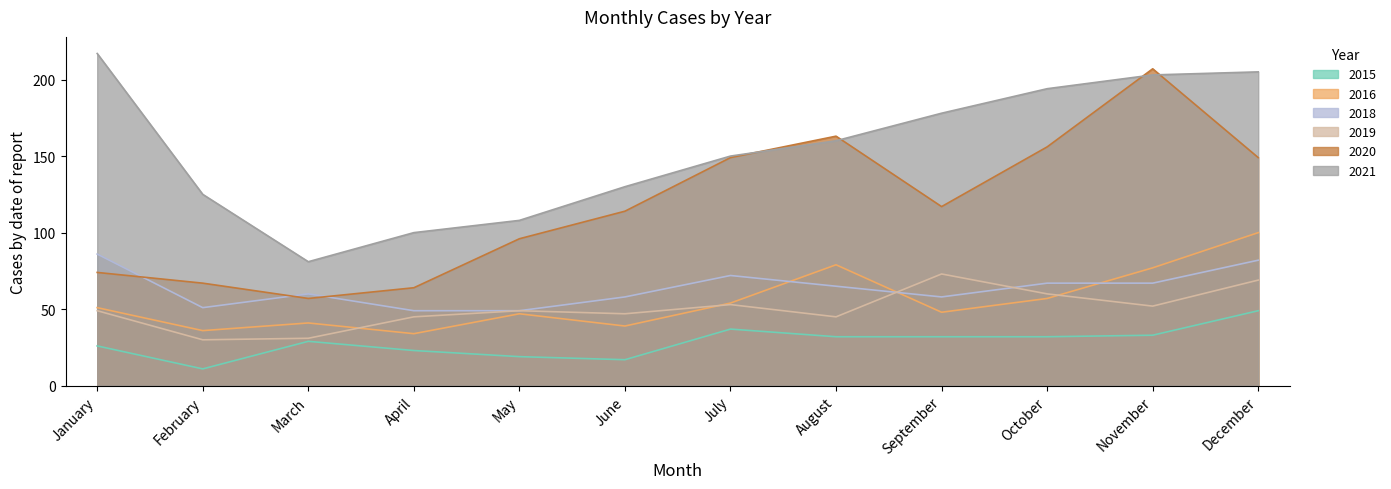

Is the value of 2020 at June greater than the value of 2021 at July?

No